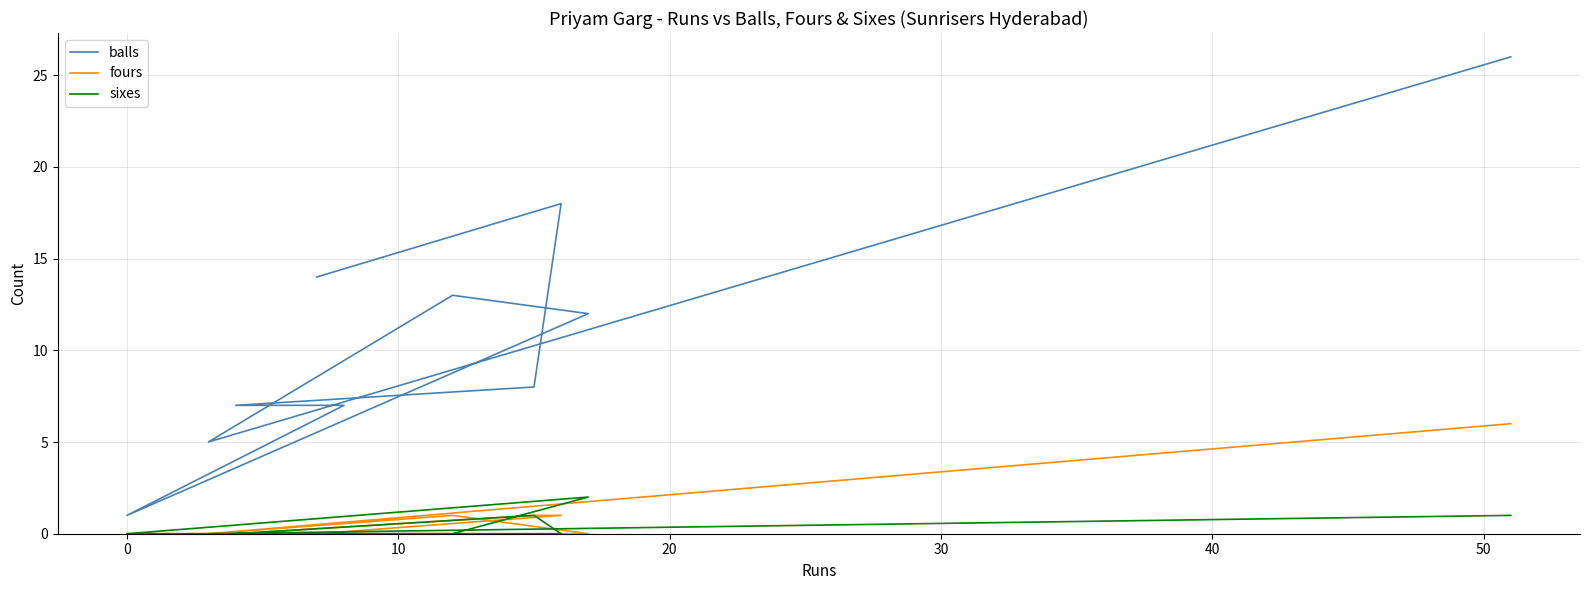

How many data points in fours are above 0?

4